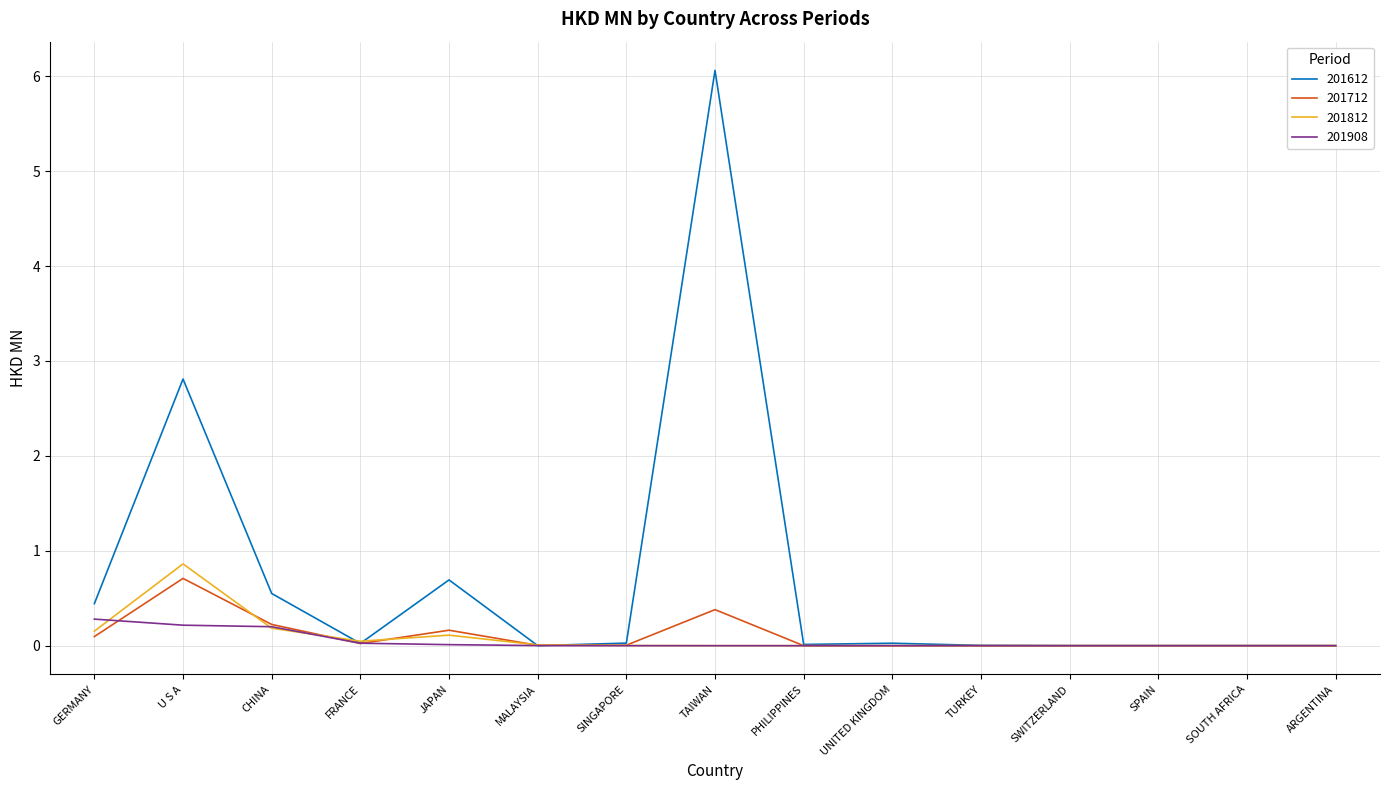

What position from the left is TAIWAN?

8